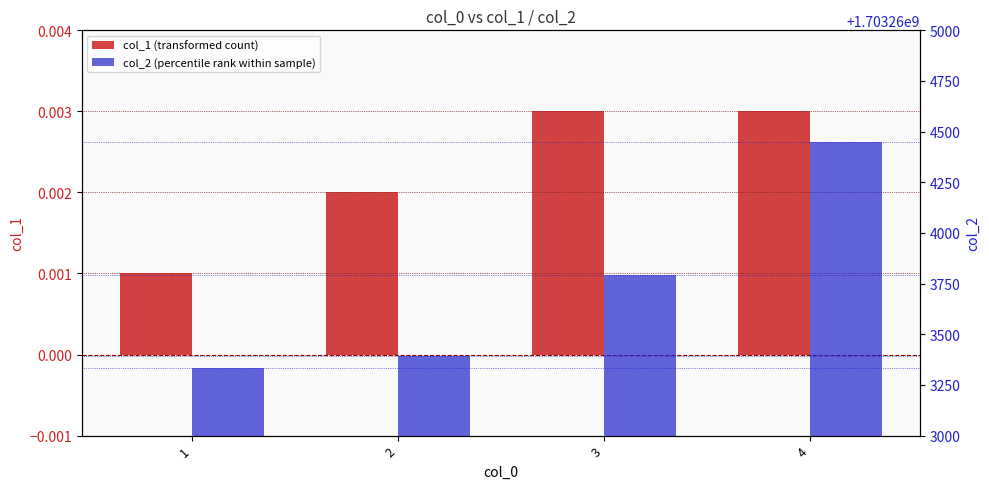

What is the spread (max minus min) of values at 1?

1703263335.0